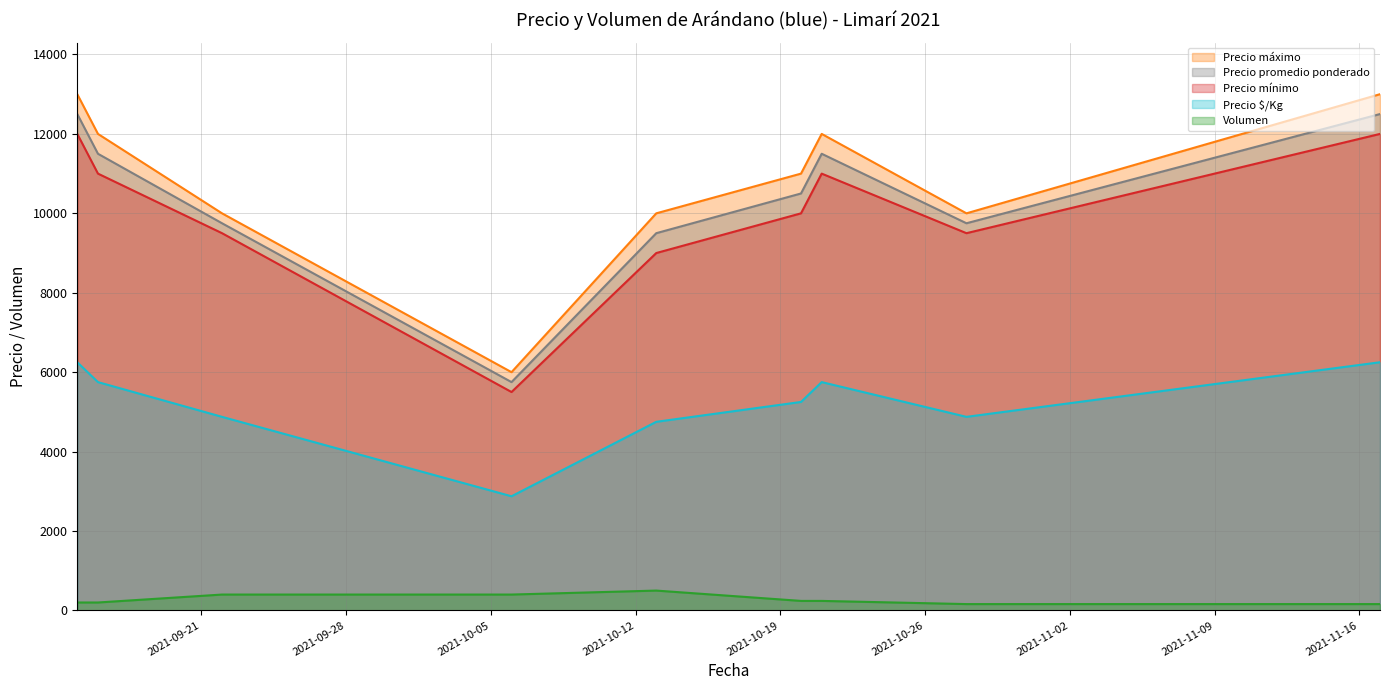

How many lines are shown in the chart?

5